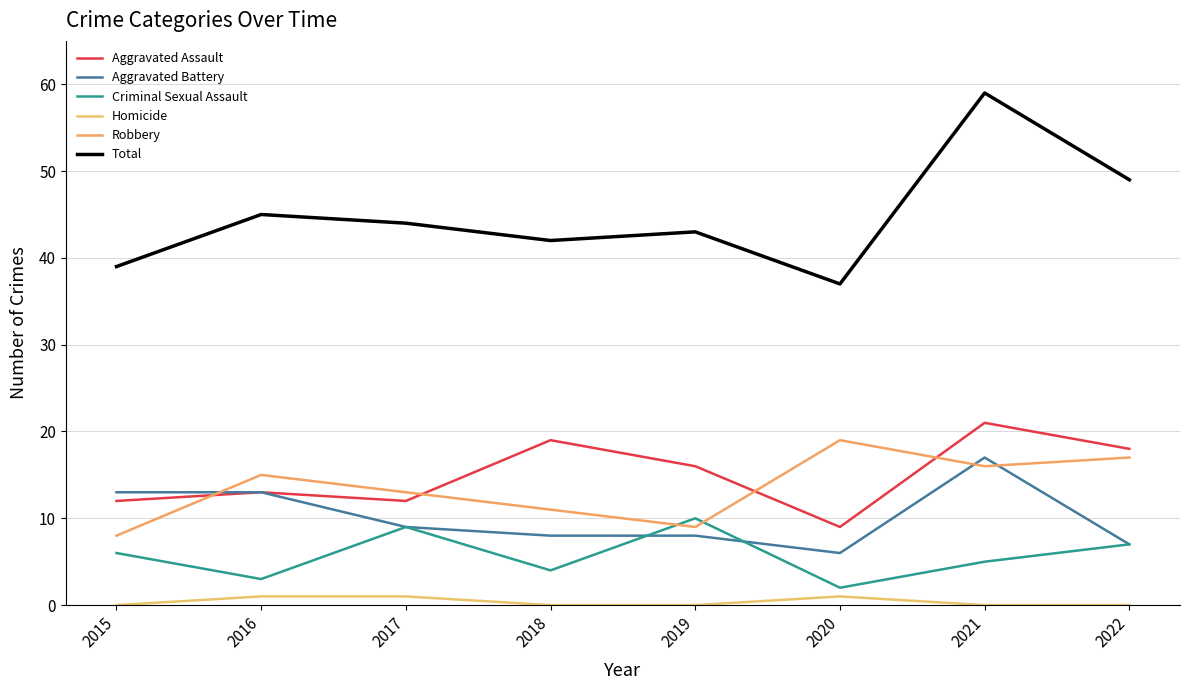

Which category has the lowest value across all series?

2015